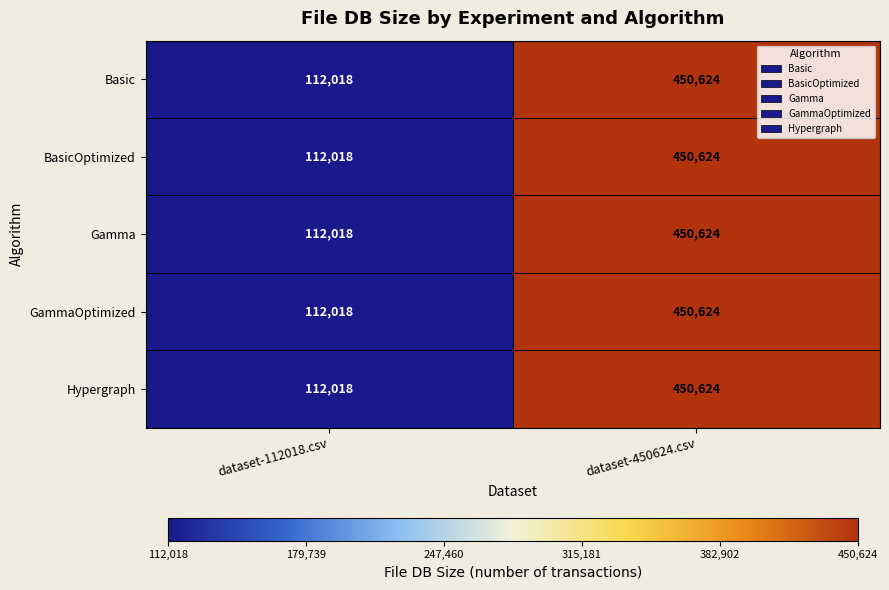

Reading left to right, transcribe all the data shown in this chart.

Basic: dataset-112018.csv=112018	dataset-450624.csv=450624
BasicOptimized: dataset-112018.csv=112018	dataset-450624.csv=450624
Gamma: dataset-112018.csv=112018	dataset-450624.csv=450624
GammaOptimized: dataset-112018.csv=112018	dataset-450624.csv=450624
Hypergraph: dataset-112018.csv=112018	dataset-450624.csv=450624